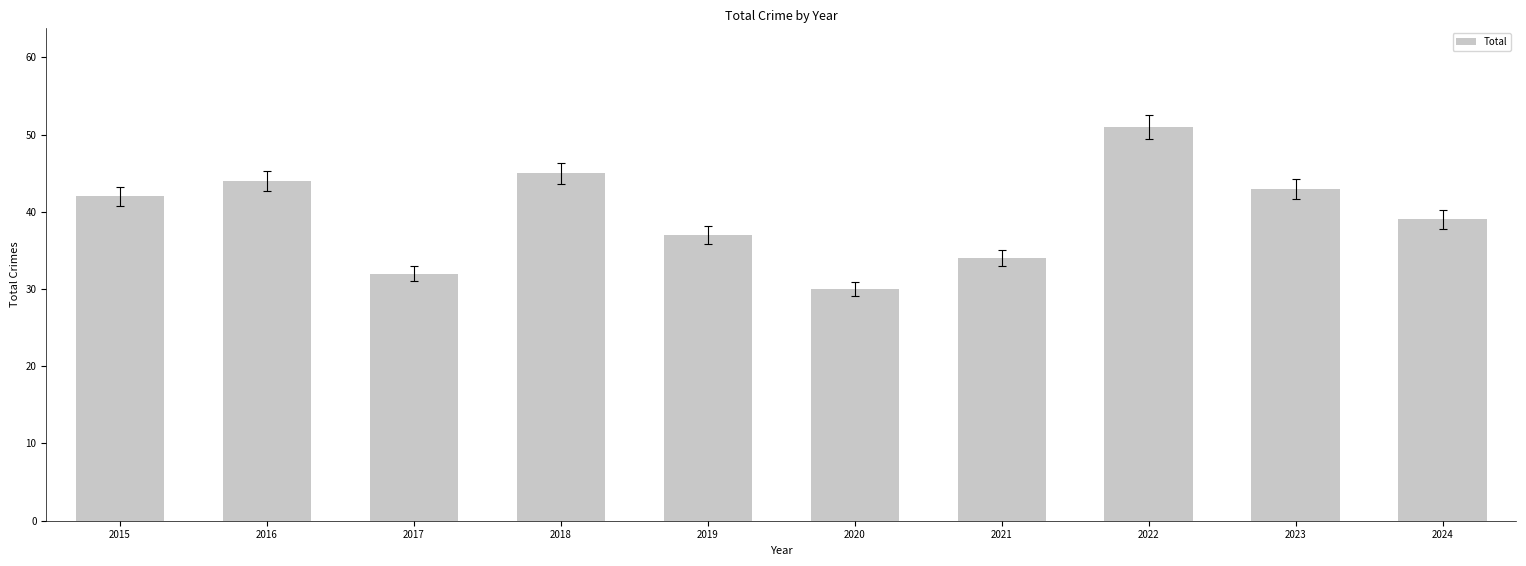

What is the sum of the values at 2023 and 2015?

85